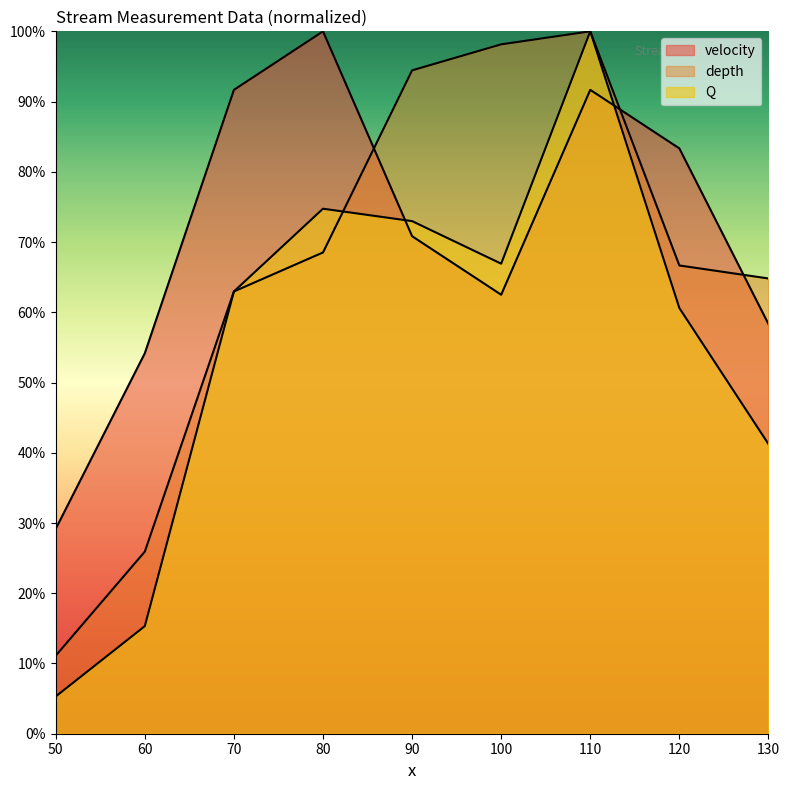

In velocity, how many points are lower than both neighbors (excluding endpoints)?

1